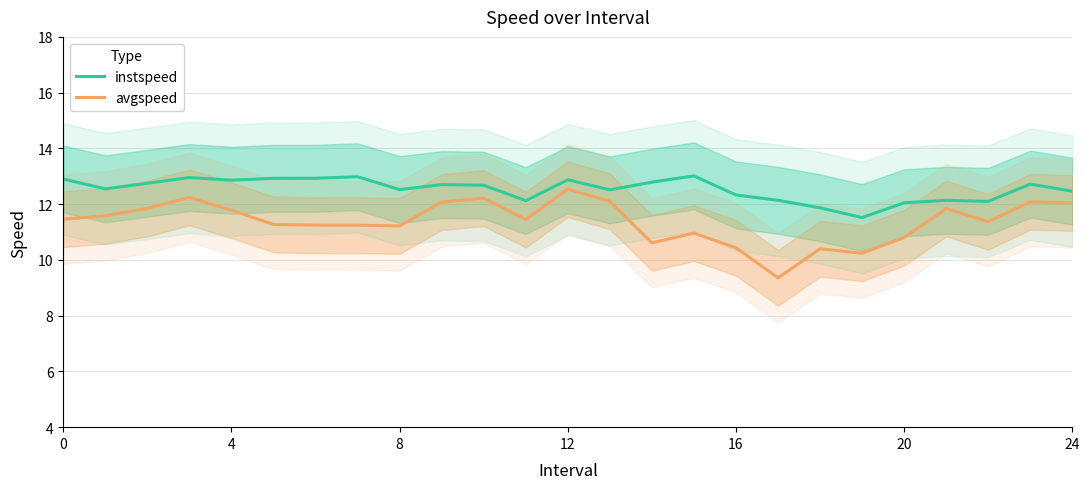

Is the value of avgspeed at 14 greater than the value of instspeed at 10?

No